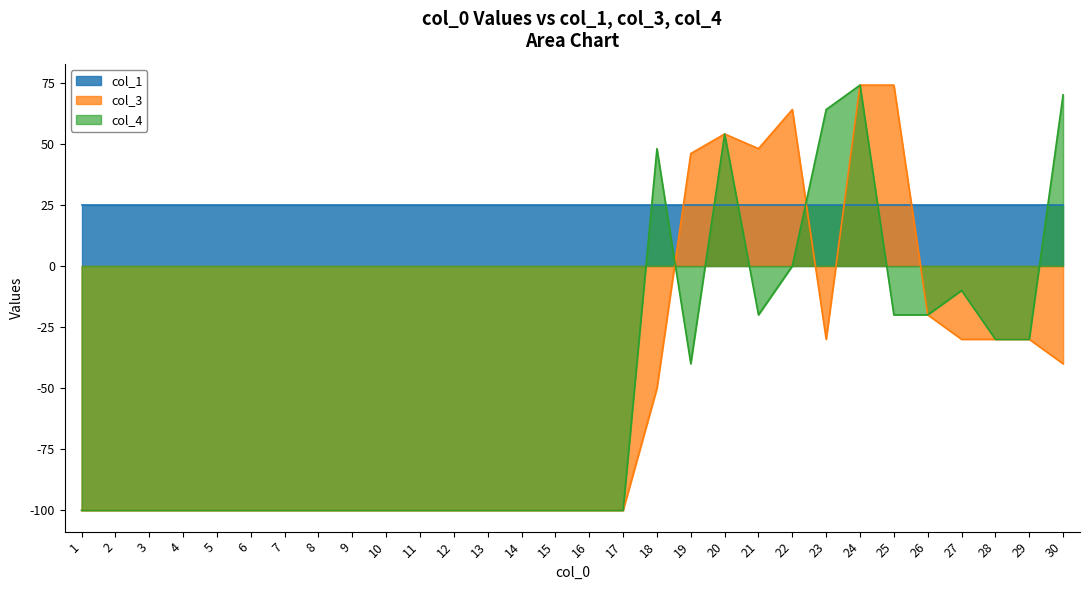

What is the maximum value for col_3?

74